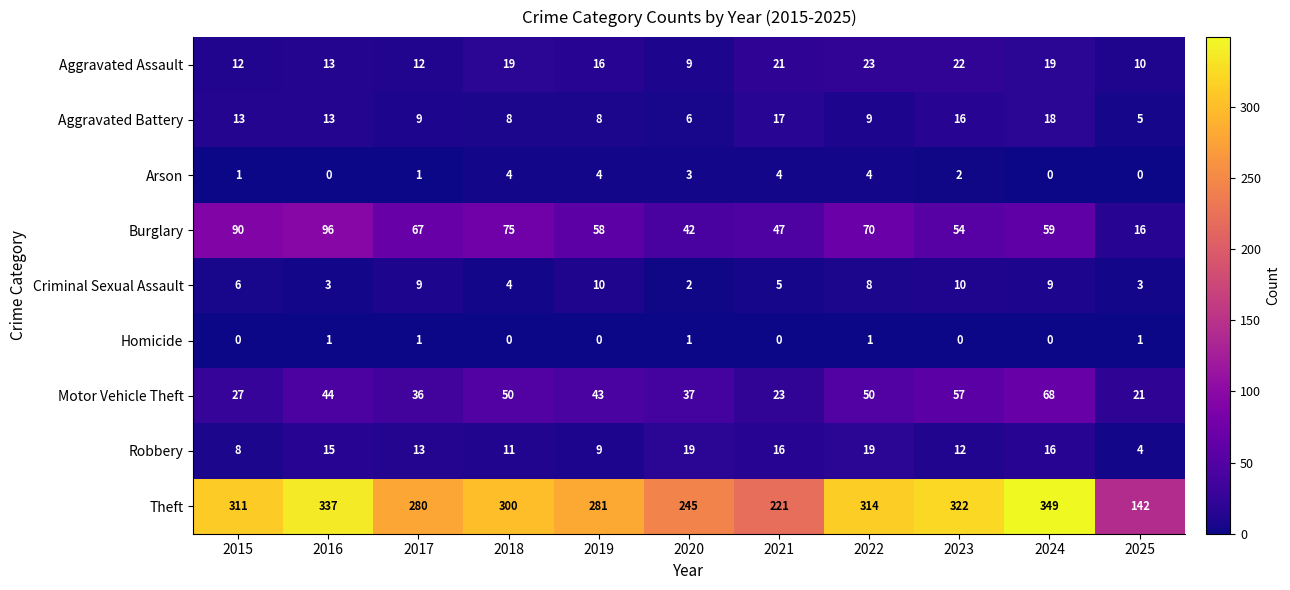

How many data points in Burglary are less than 59?

5